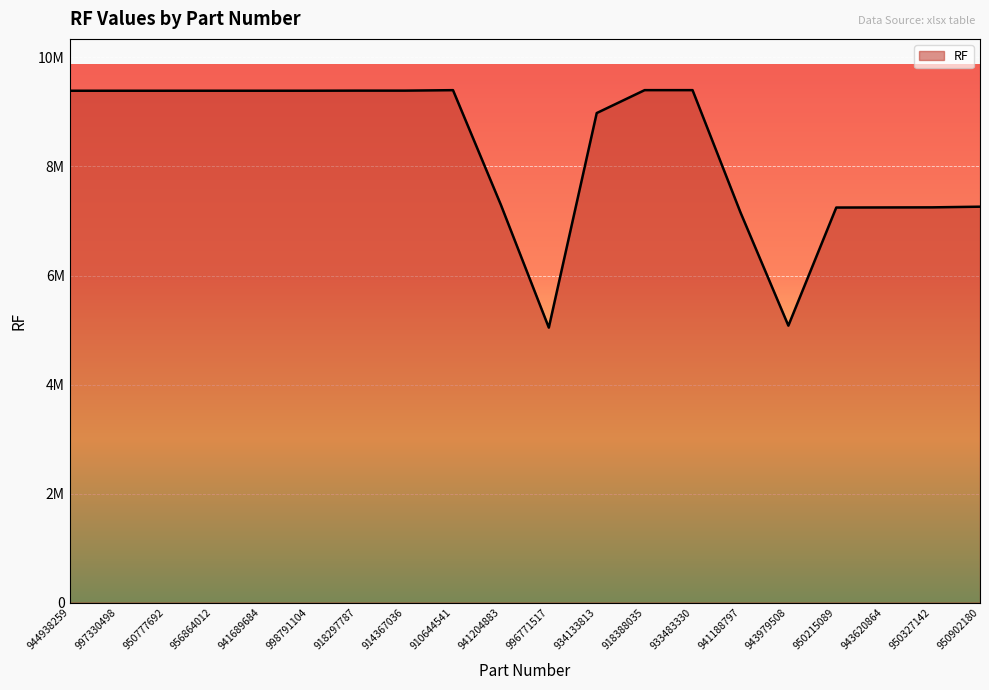

What is the sum of all values?

165875742